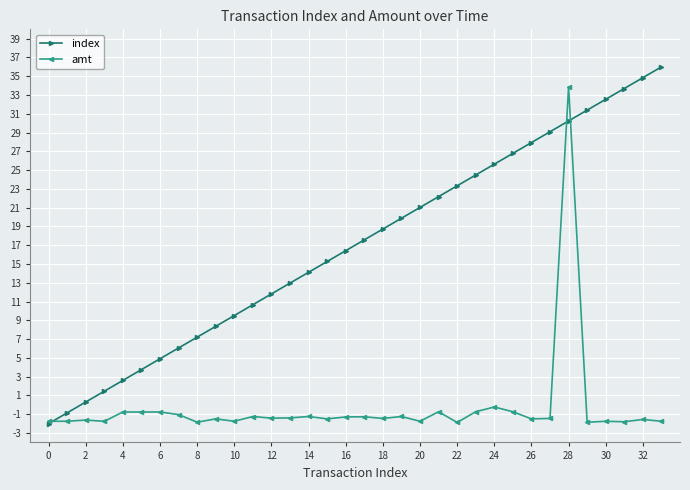

What is the value of the amt point at the 1st from the left?

-1.7